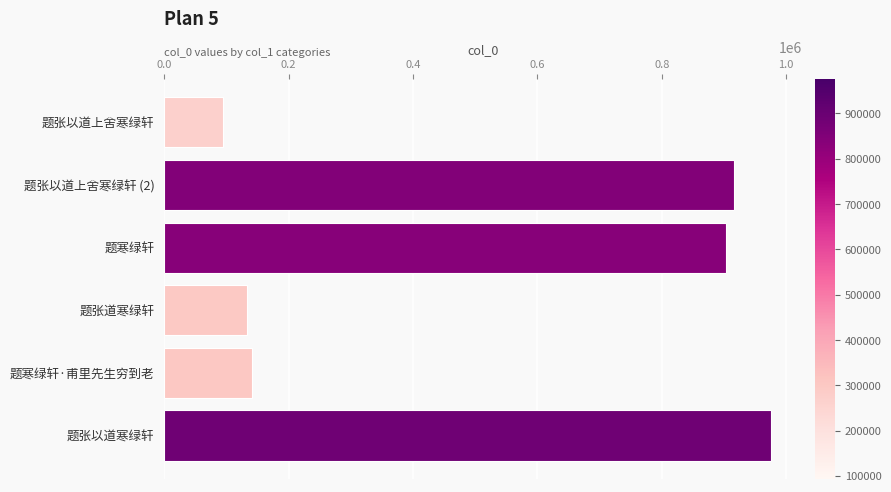

What is the difference between the second highest and minimum values?

821934